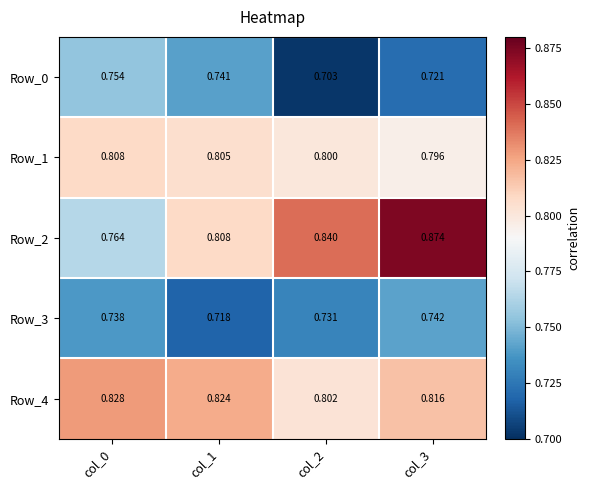

Is the value of Row_3 at col_3 greater than the value of Row_2 at col_0?

No